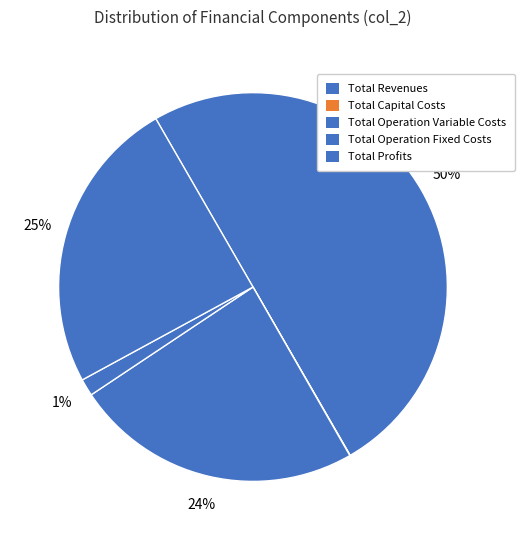

Is there a majority slice in this chart?

No